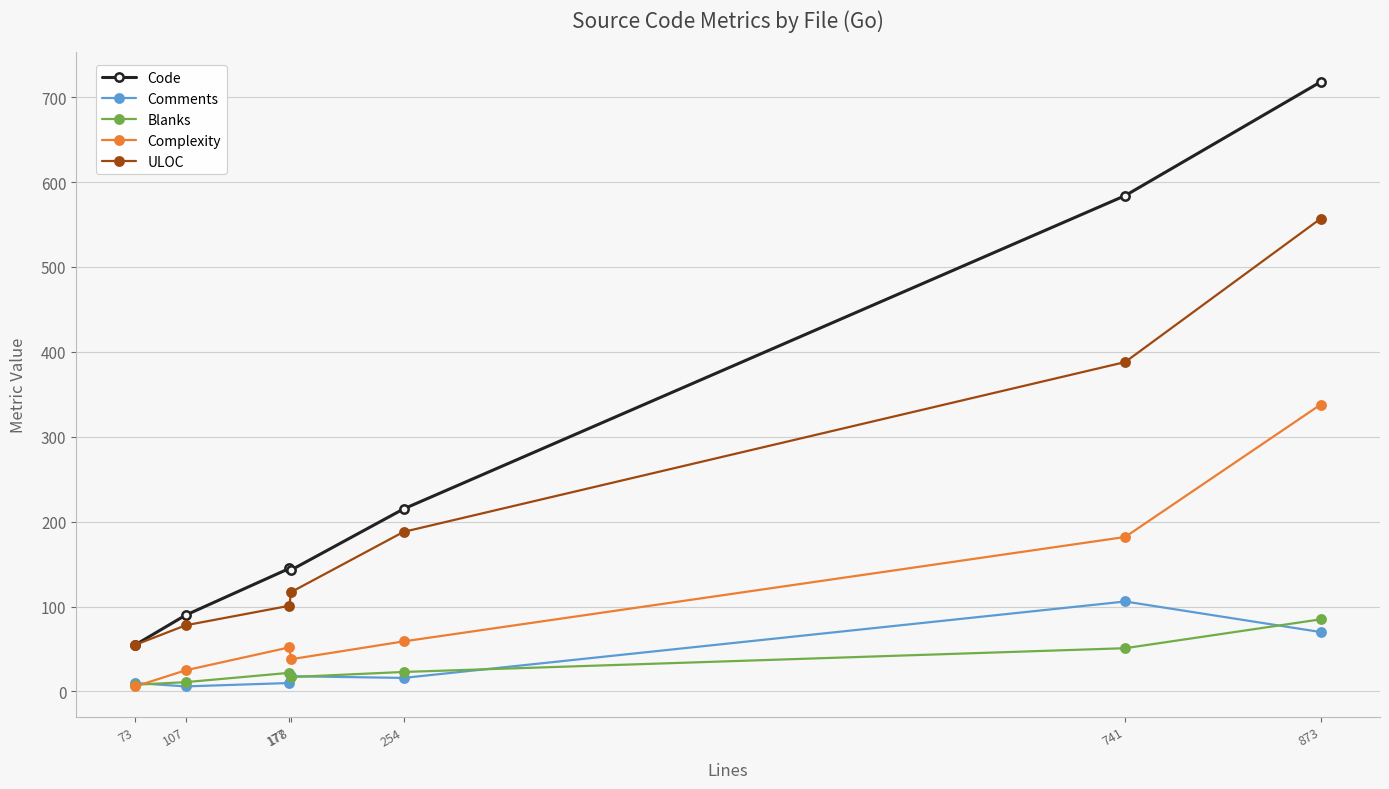

Between 177 and 873, which series saw the biggest shift?

Code